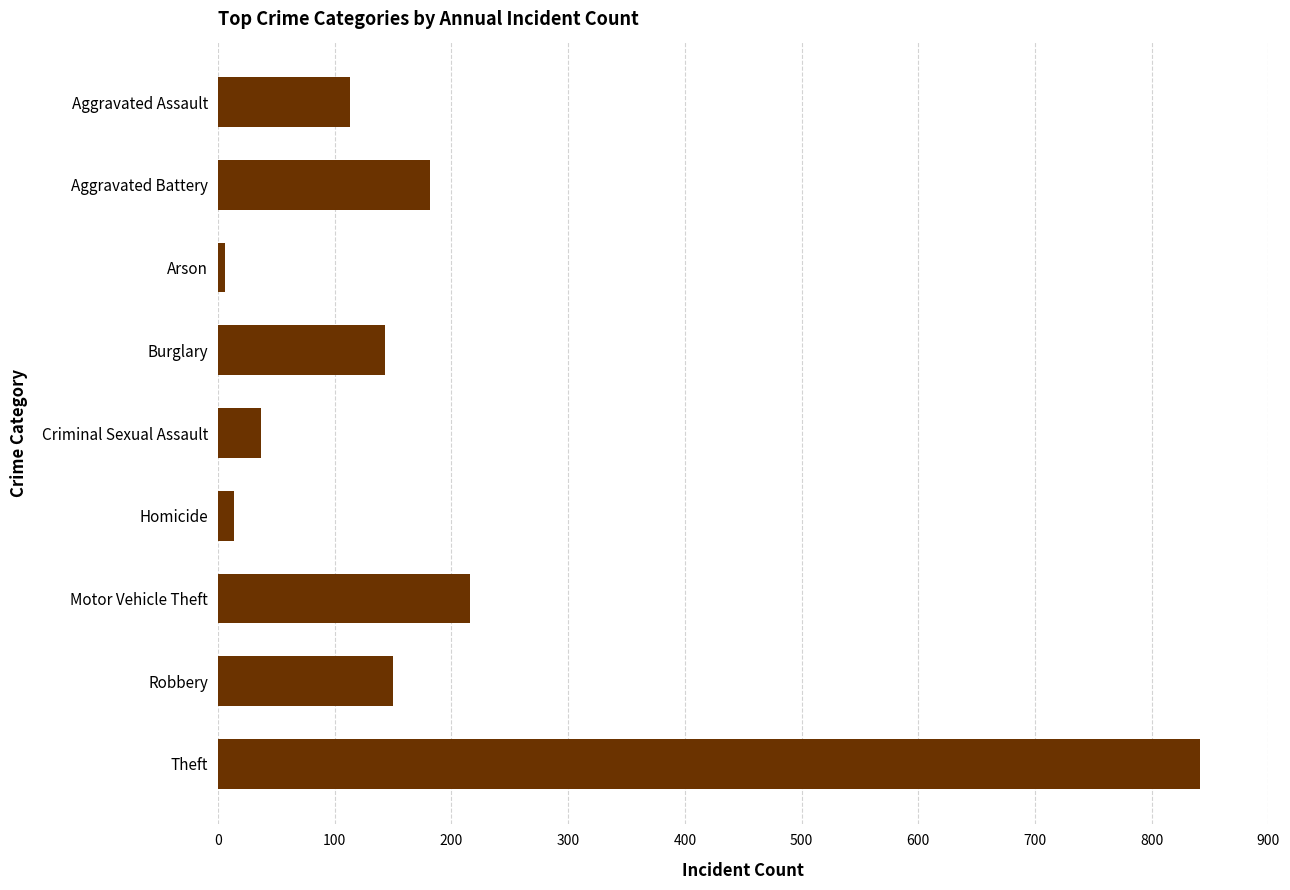

What is the difference between the maximum and minimum values?

835